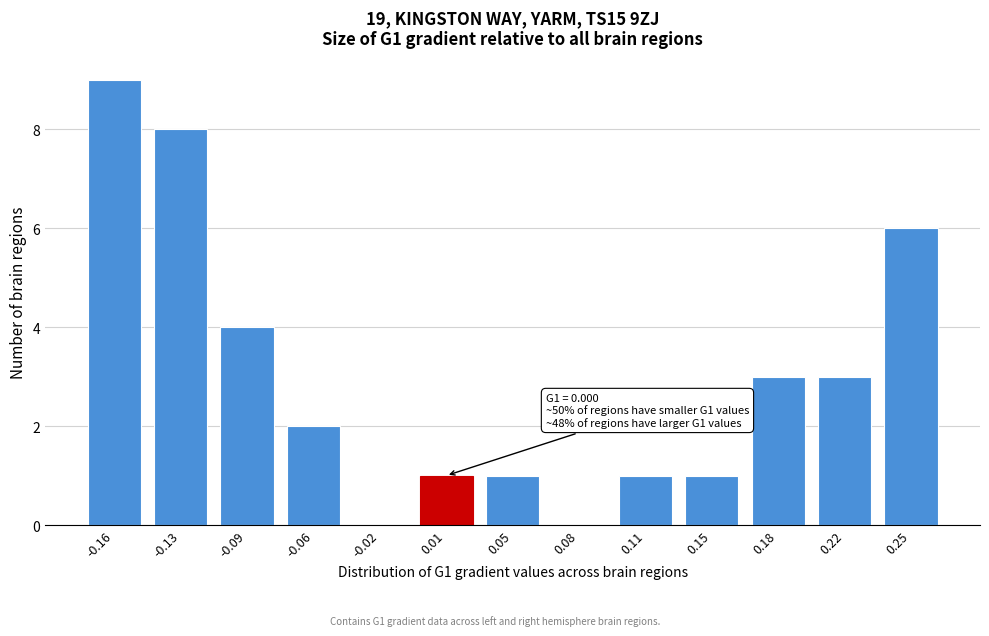

Reading left to right, extract all data points from this chart.

-0.16=9	-0.13=8	-0.09=4	-0.06=2	-0.02=0	0.01=1	0.05=1	0.08=0	0.11=1	0.15=1	0.18=3	0.22=3	0.25=6